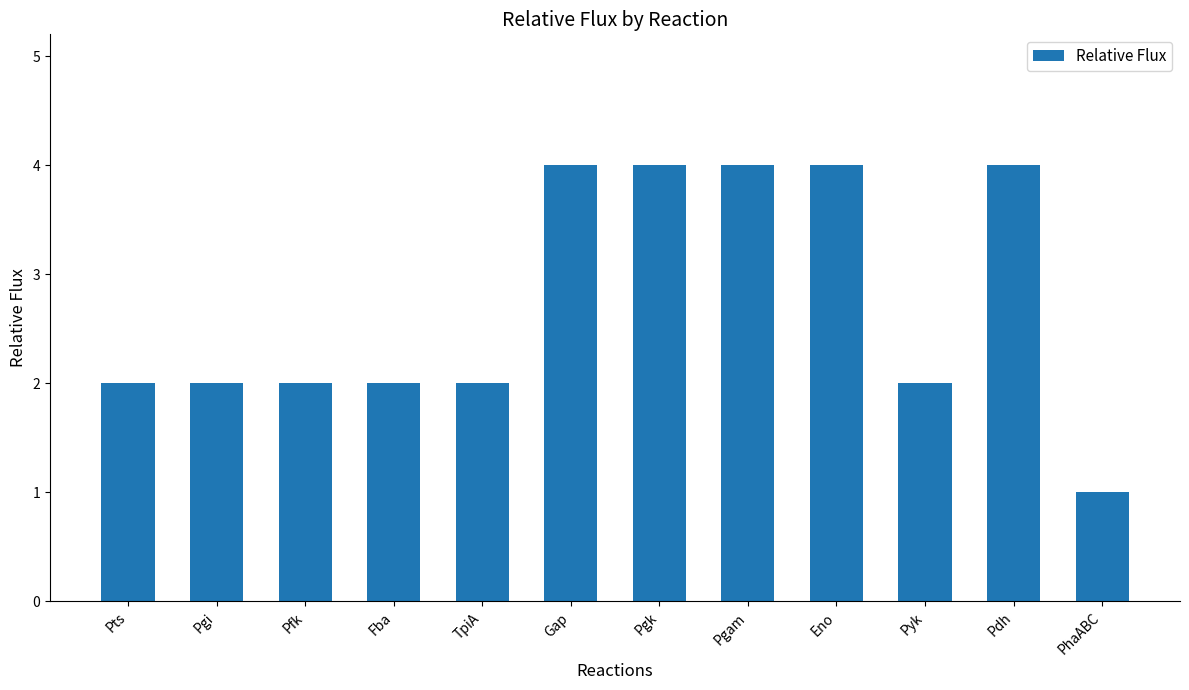

Reading left to right, transcribe all the data shown in this chart.

2	2	2	2	2	4	4	4	4	2	4	1